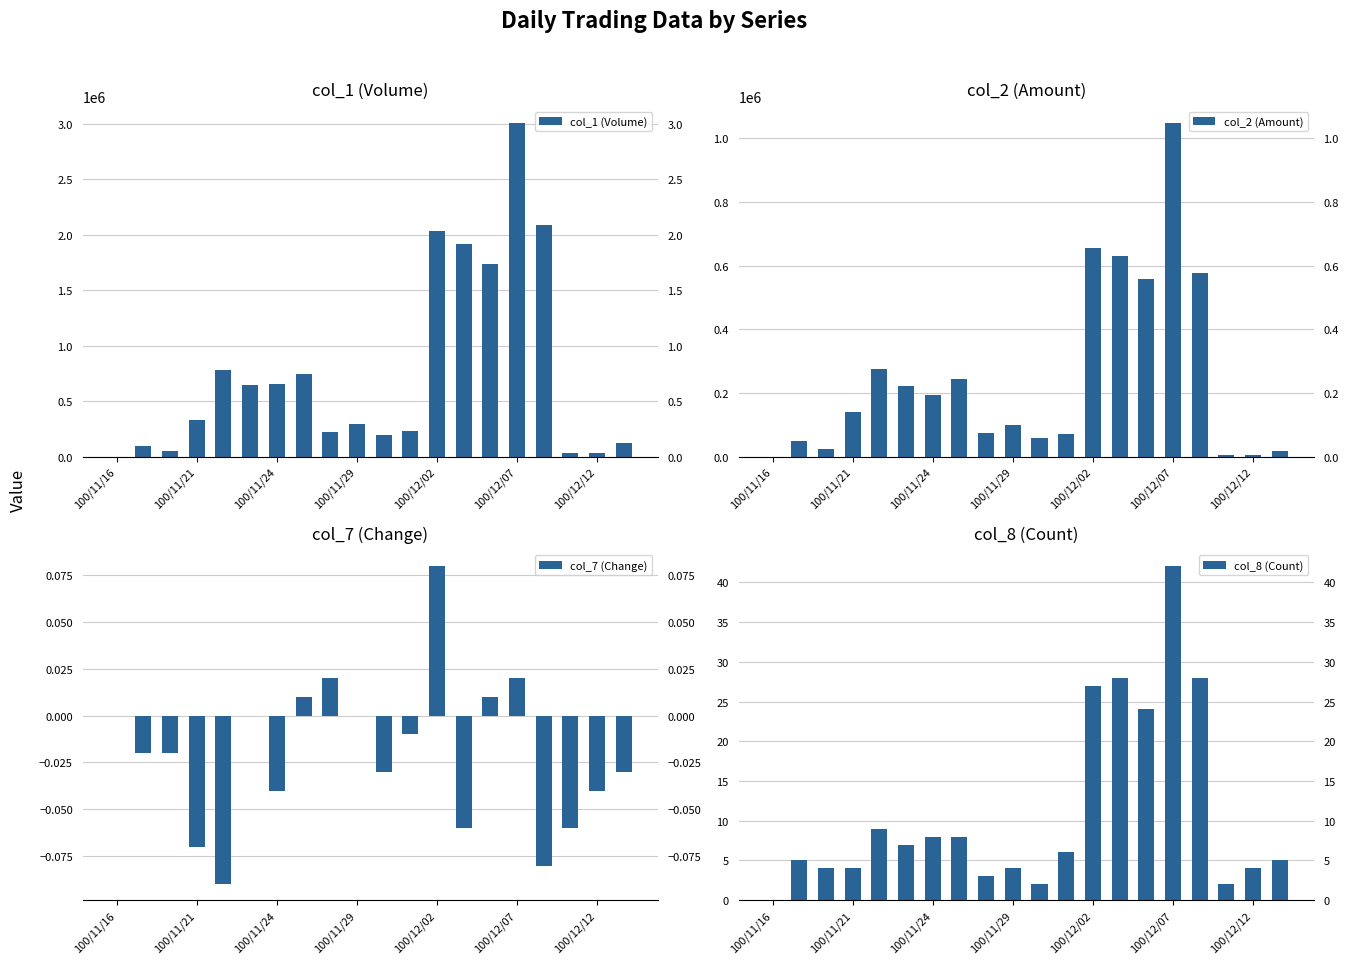

What is the difference between the highest and lowest values at 100/12/02?

2032999.9